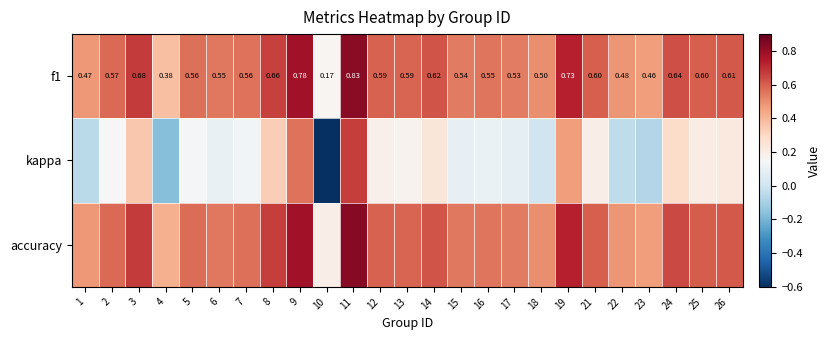

The value of kappa at 14 is 0.2. True or false?

True